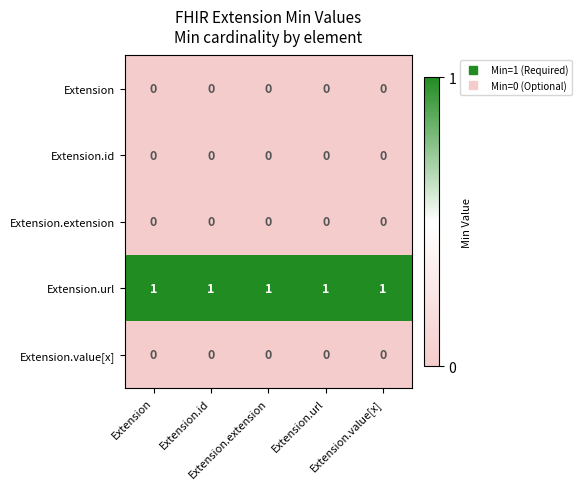

At how many categories does at least one series exceed 0?

5